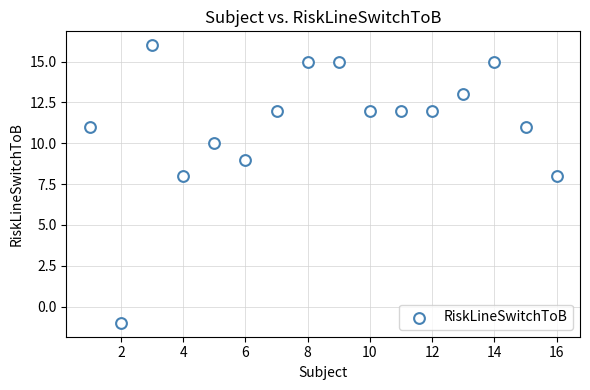

What is the range of Y values (max minus min)?

17